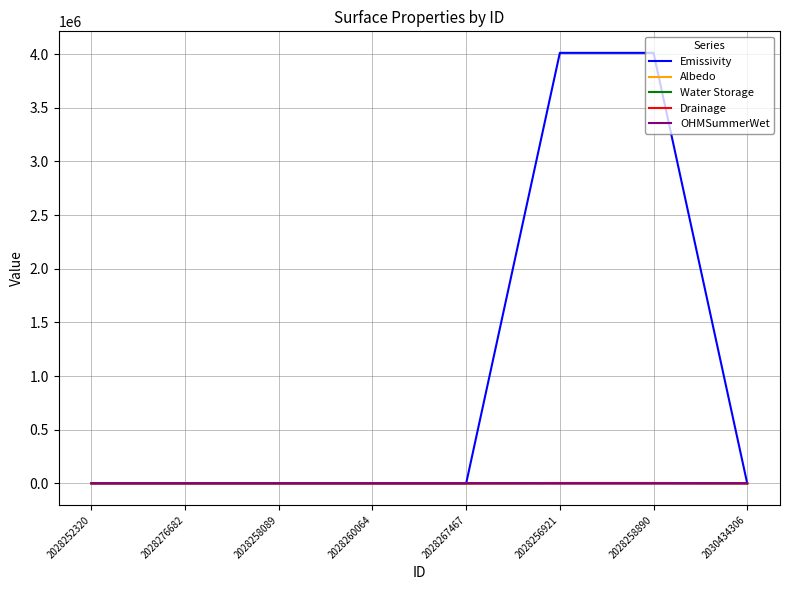

What is the maximum value for Emissivity?

4011249